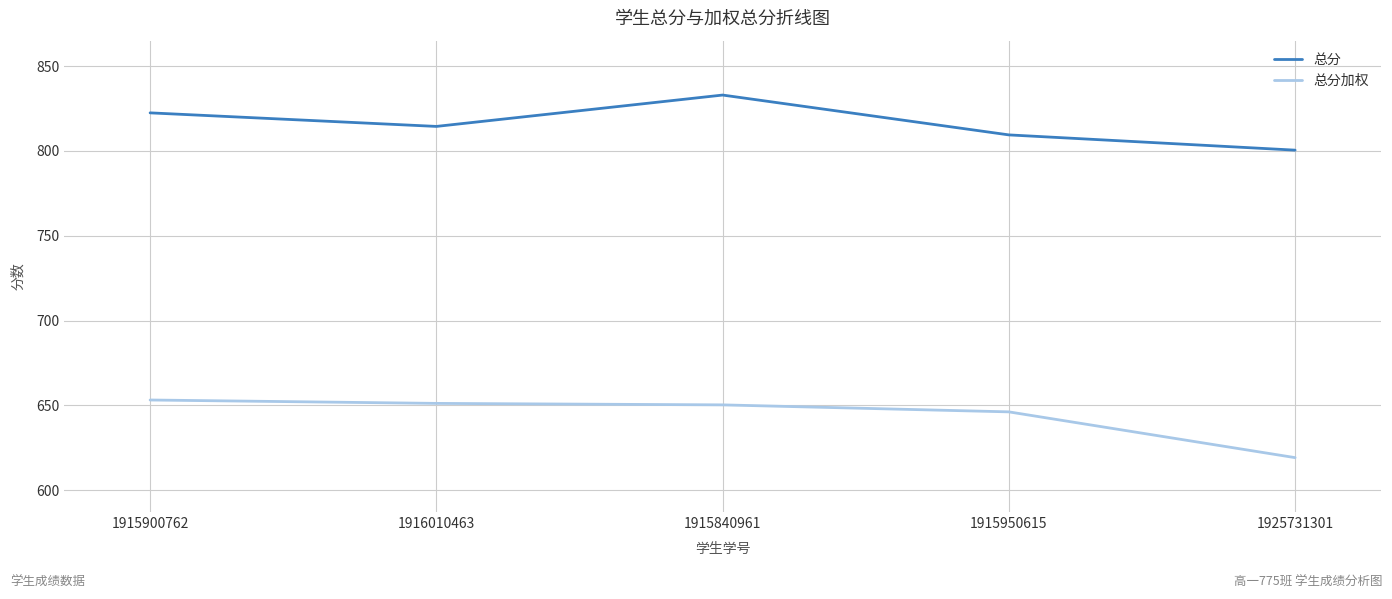

What is the spread (max minus min) of values at 1915900762?

169.4